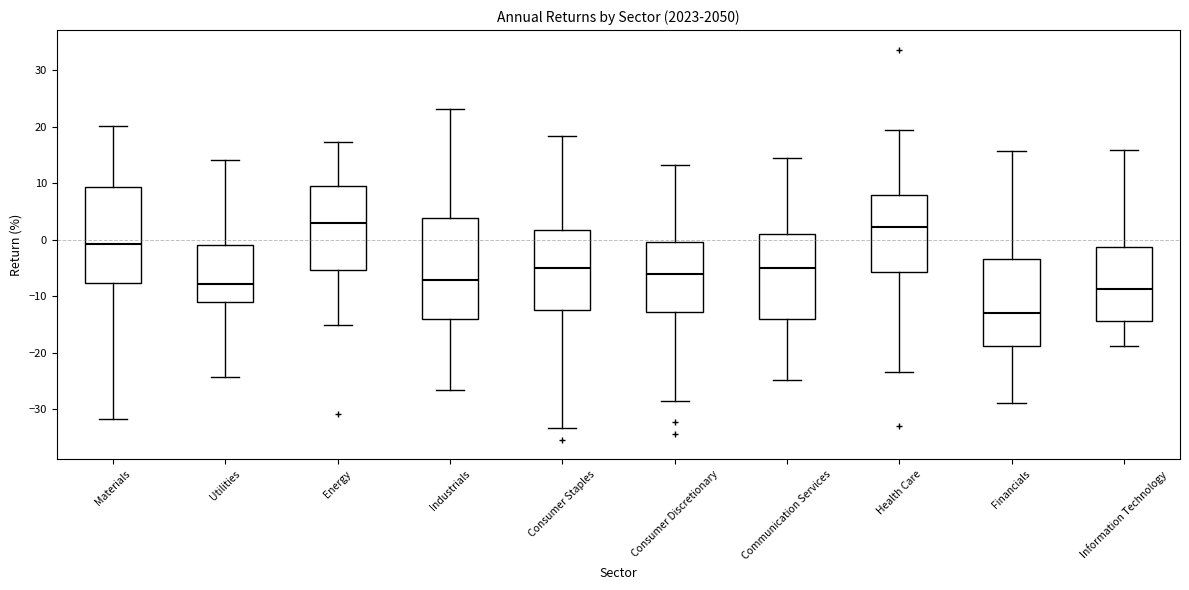

Reading left to right, transcribe this box plot: for each box, give where its median line is, the range the box spans, and where its two whiskers end, as read against the y-axis. The values are not printed on the chart, so give them approximately, as read against the axis.

Materials: median -1, box -8 to 9, whiskers -32 to 20
Utilities: median -8, box -11 to -1, whiskers -24 to 14
Energy: median 3, box -5 to 10, whiskers -15 to 17
Industrials: median -7, box -14 to 4, whiskers -27 to 23
Consumer Staples: median -5, box -13 to 2, whiskers -33 to 18
Consumer Discretionary: median -6, box -13 to 0, whiskers -29 to 13
Communication Services: median -5, box -14 to 1, whiskers -25 to 14
Health Care: median 2, box -6 to 8, whiskers -23 to 19
Financials: median -13, box -19 to -4, whiskers -29 to 16
Information Technology: median -9, box -14 to -1, whiskers -19 to 16